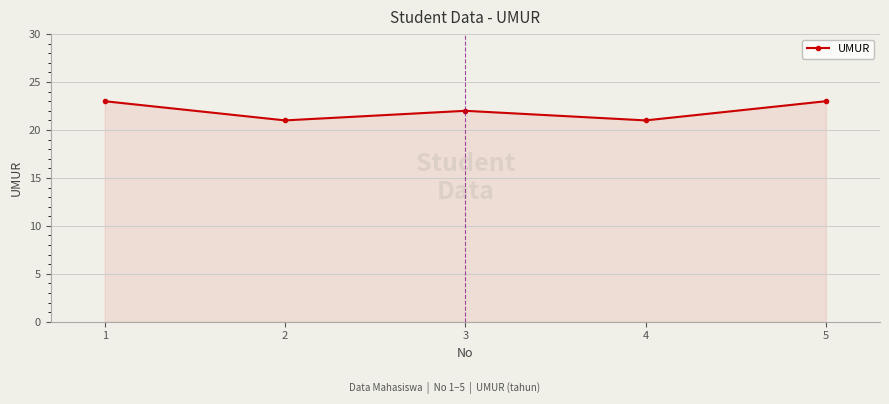

How many lines are shown in the chart?

1